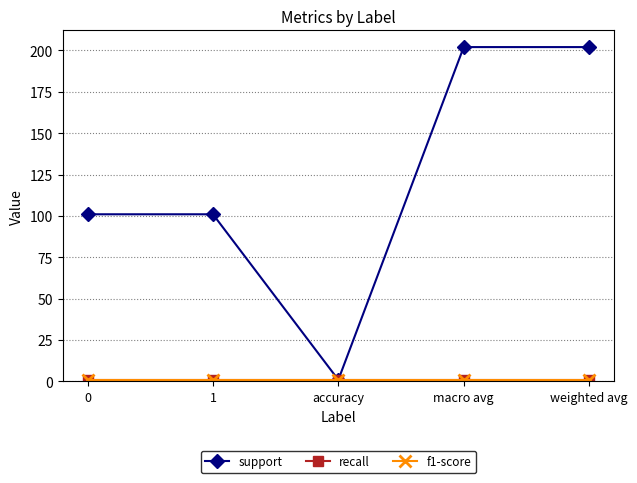

Does the chart have visible grid lines?

Yes